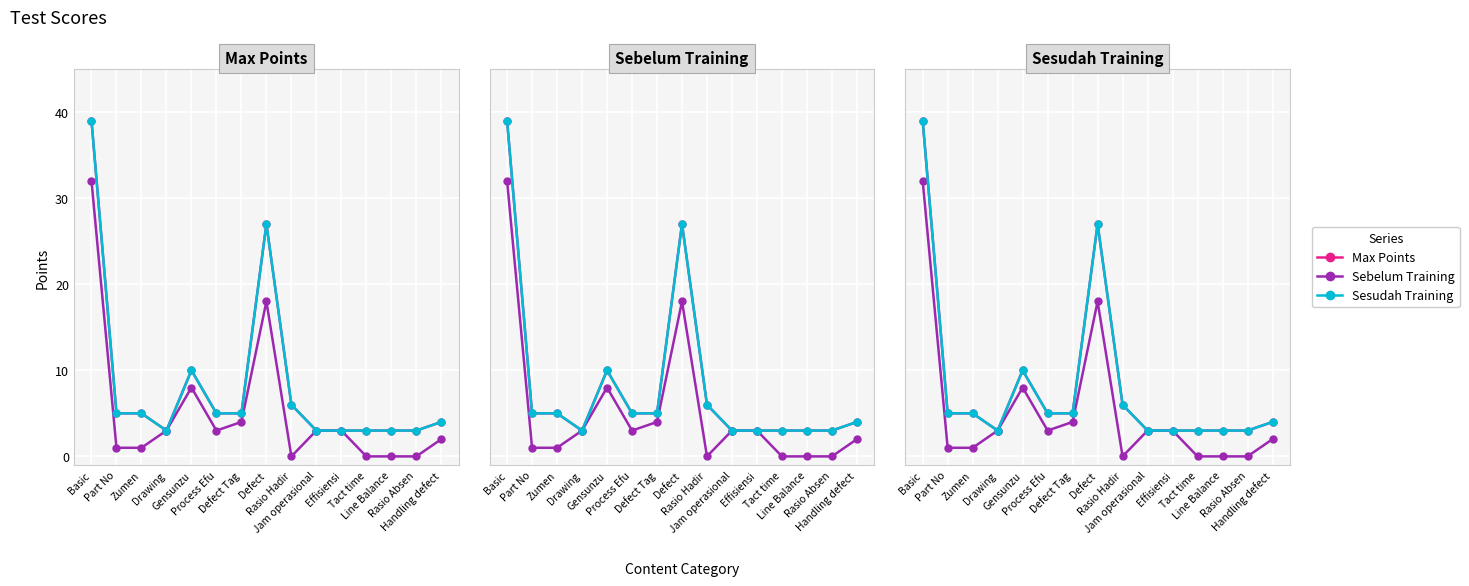

What is the value of the Sebelum Training point at the 8th from the left?

18